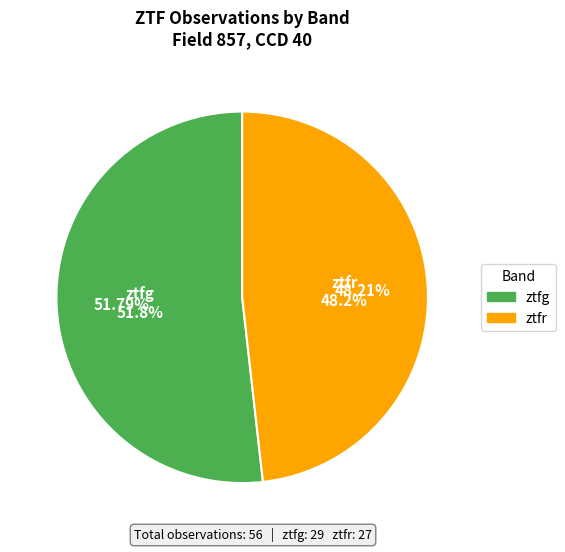

Which slice is the largest?

ztfg